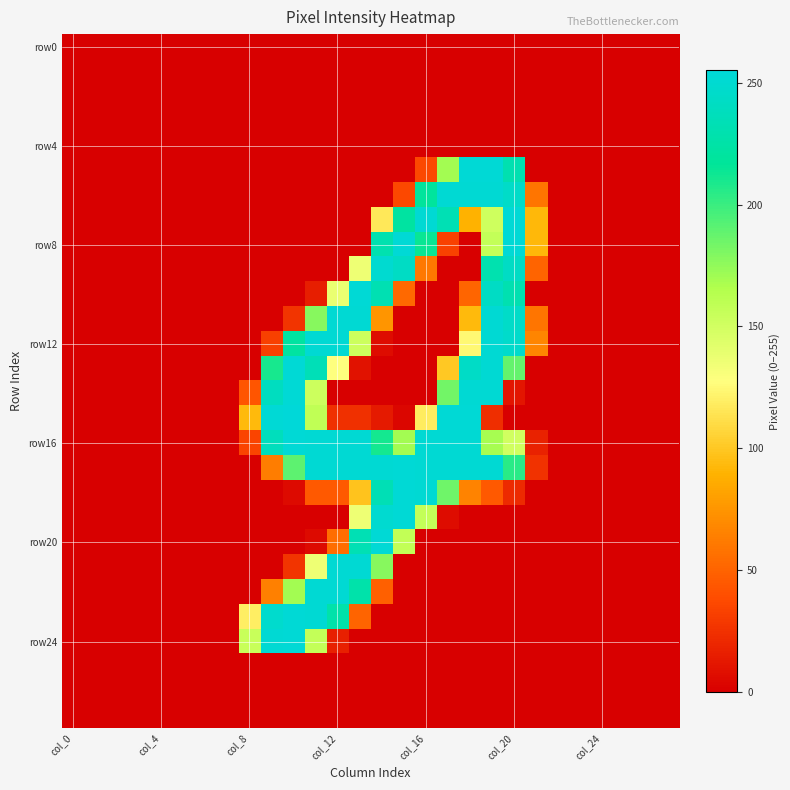

Which series has the largest total across all categories?

row16